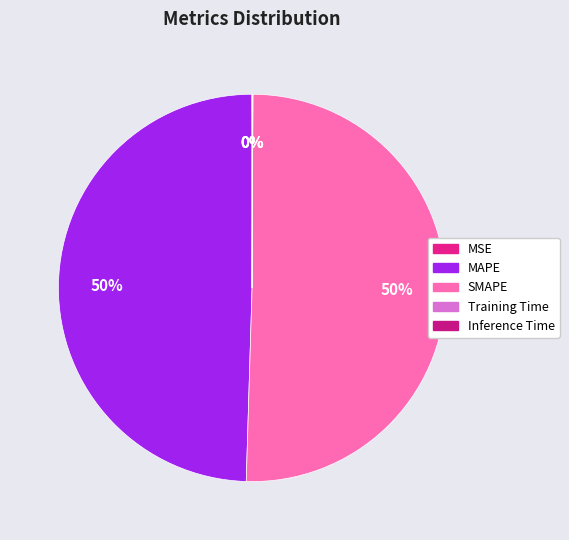

How many slices are in this pie chart?

5